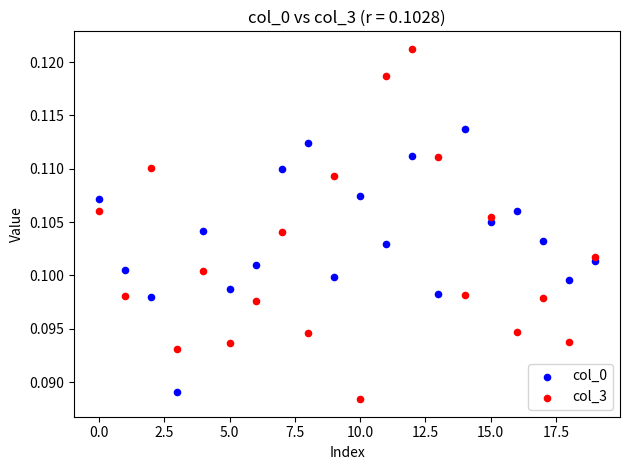

Which series has the widest spread of Y values?

col_3